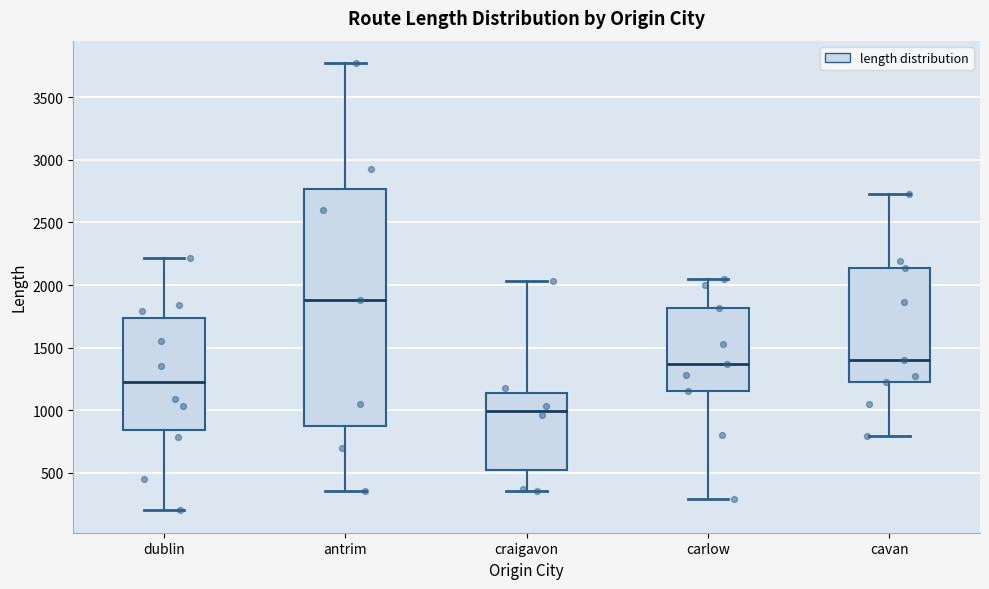

Which box's median line is the lowest?

craigavon